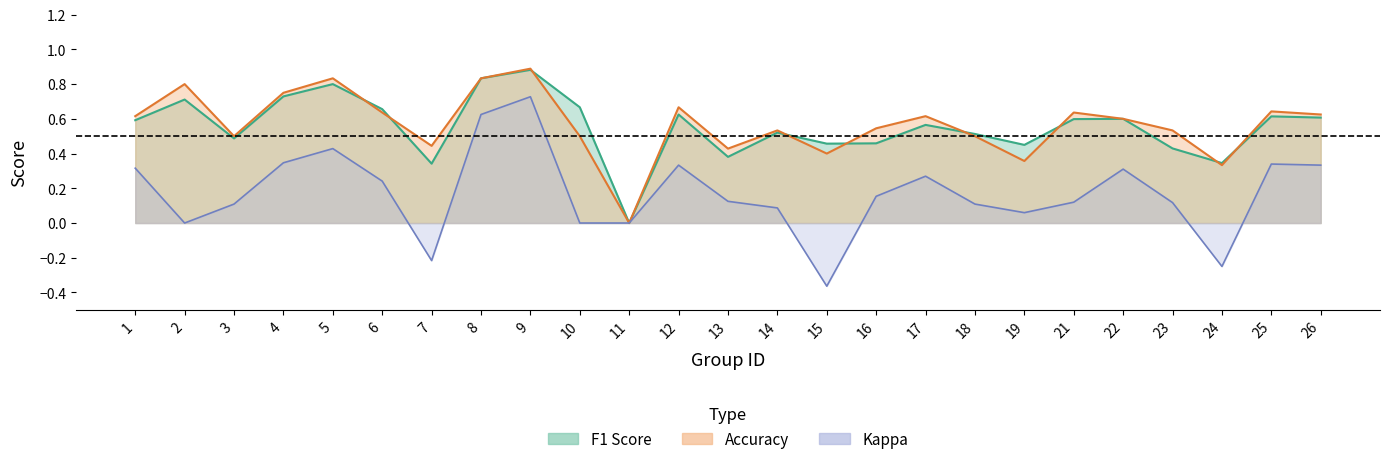

Is the value of accuracy at 16 greater than the value of kappa at 17?

Yes